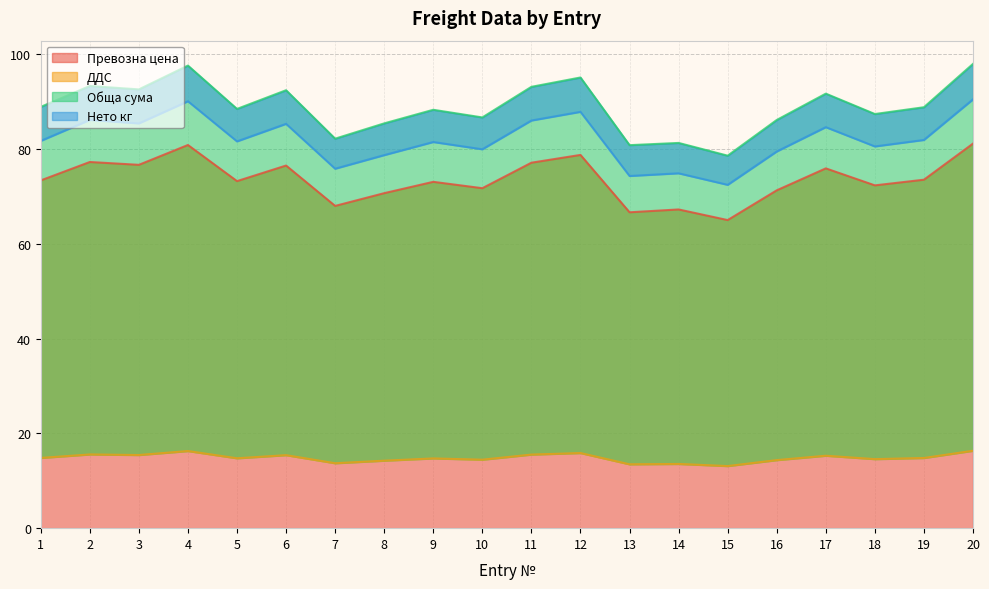

True or false: ДДС and Обща сума intersect in this chart.

False